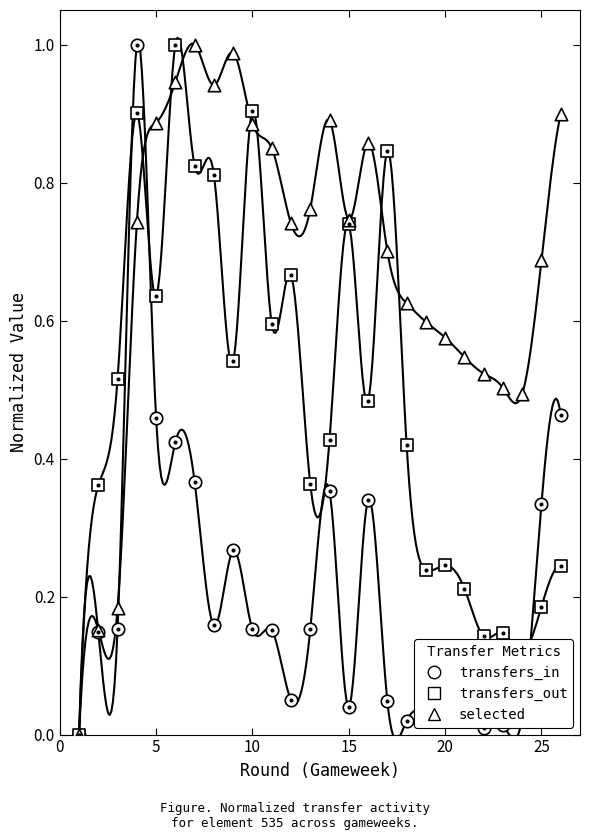

At how many categories does at least one series exceed 0?

25